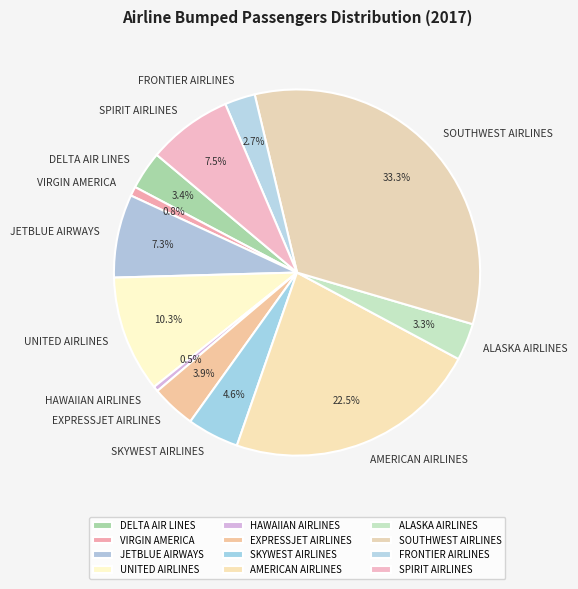

True or false: SKYWEST AIRLINES accounts for 5% of the total.

True